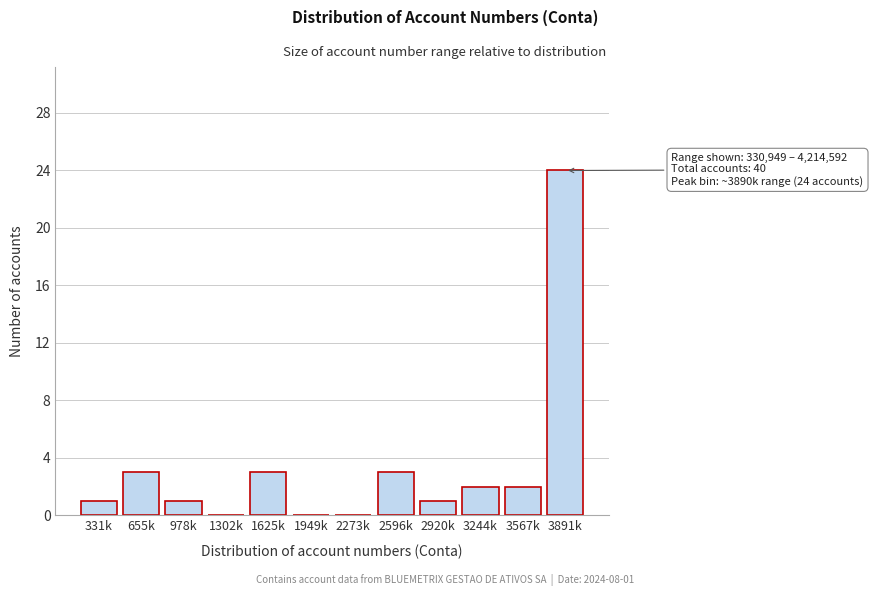

Reading left to right, what are all the values shown in this chart?

331k=1	655k=3	978k=1	1302k=0	1625k=3	1949k=0	2273k=0	2596k=3	2920k=1	3244k=2	3567k=2	3891k=24